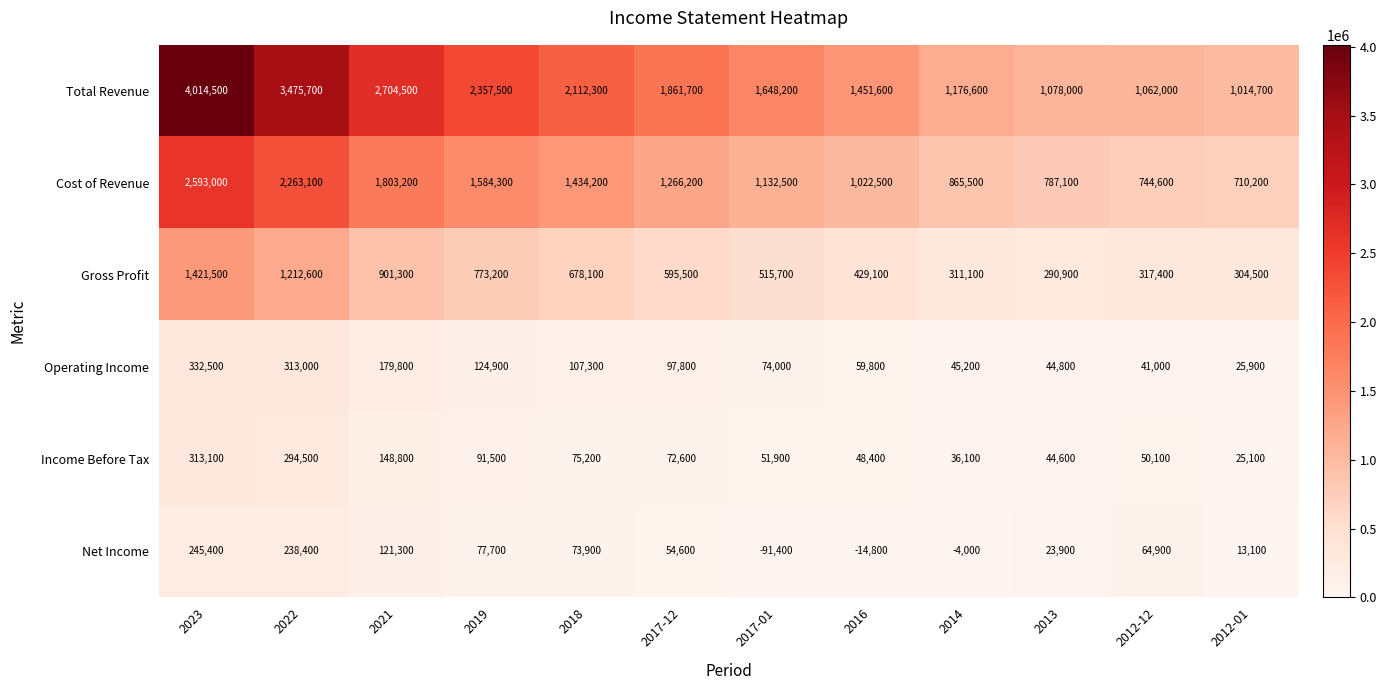

At which label is Gross Profit closest to 856200?

2021